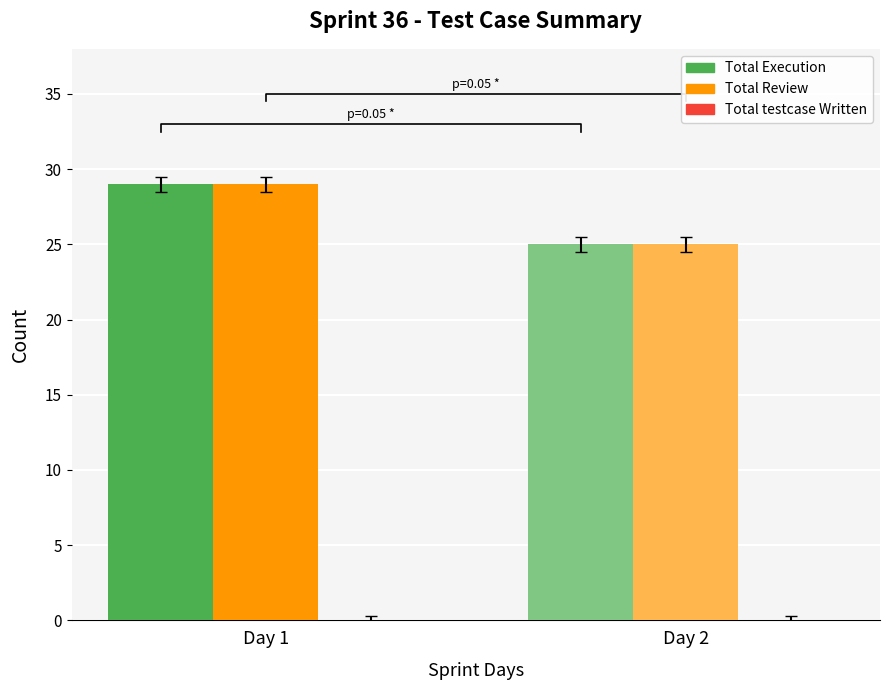

Rank the series at Day 1 from highest to lowest value.

Total Execution, Total Review, Total testcase Written